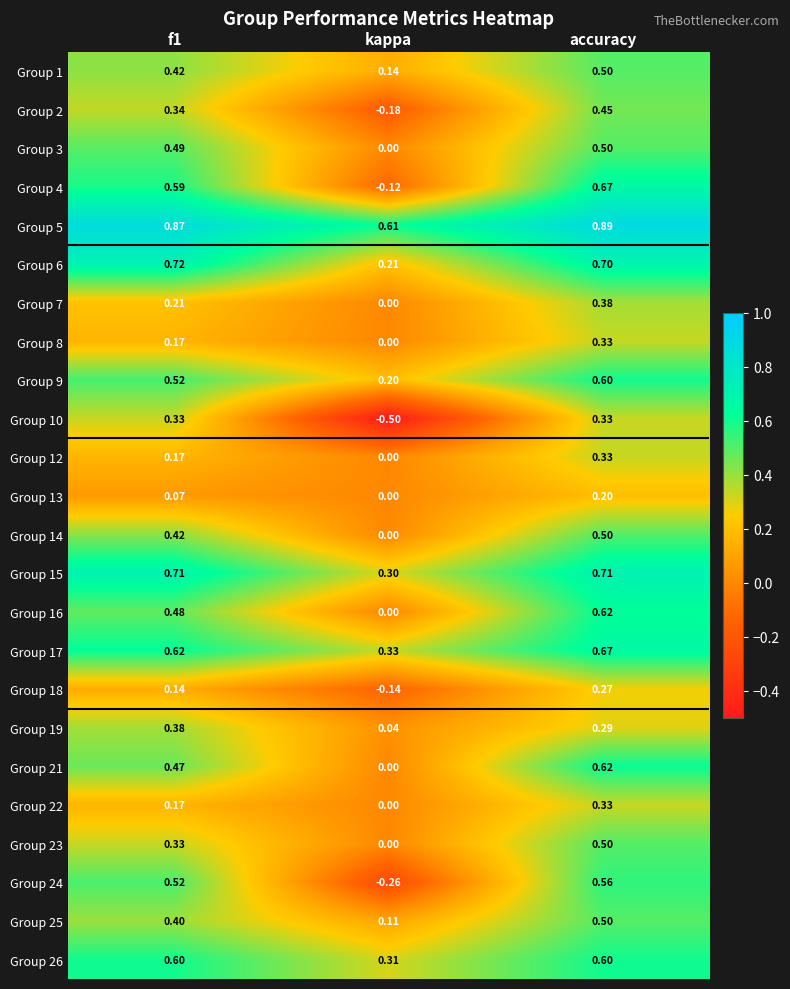

Where is Group 25 nearest to the value 0?

kappa